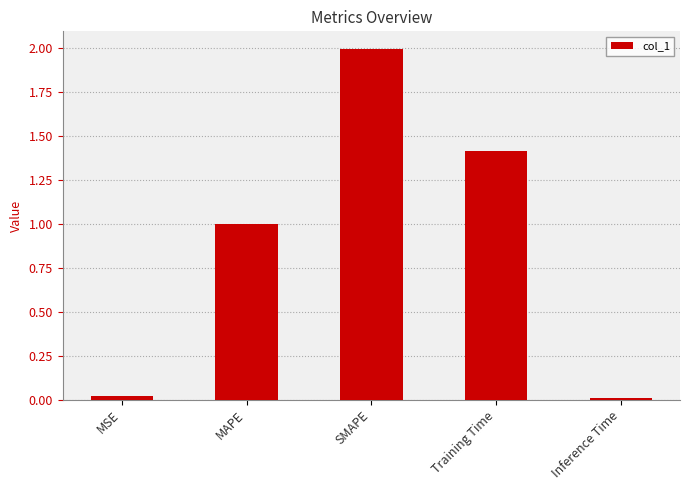

What is the sum of all values?

4.4